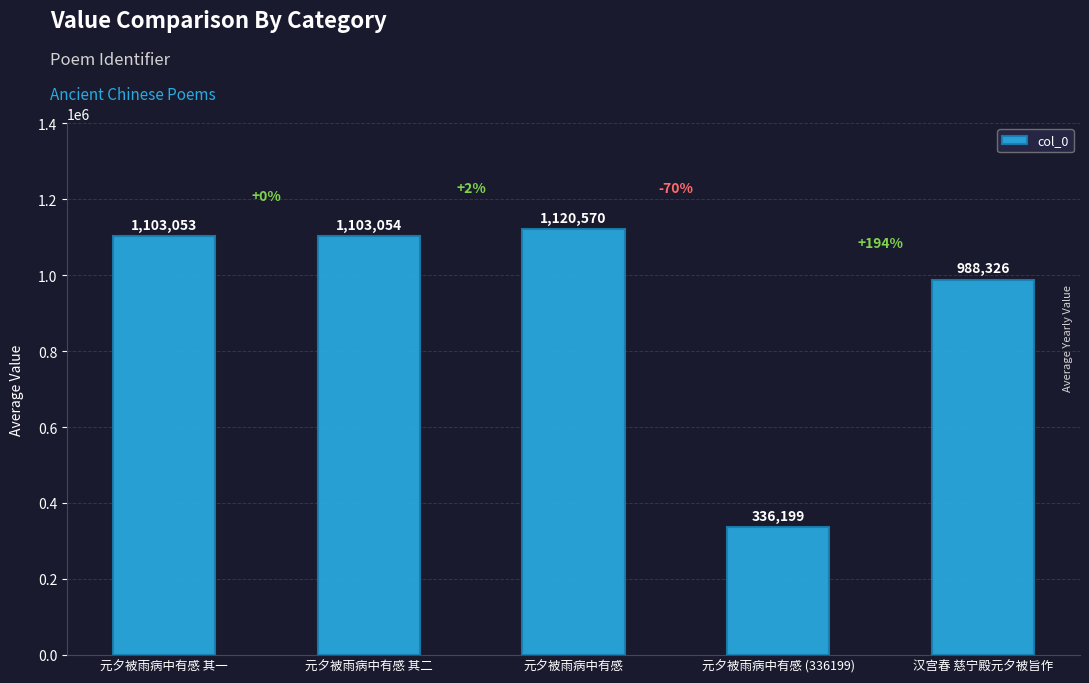

Reading left to right, list all the values displayed in this chart.

元夕被雨病中有感 其一=1103053	元夕被雨病中有感 其二=1103054	元夕被雨病中有感=1120570	元夕被雨病中有感 (336199)=336199	汉宫春 慈宁殿元夕被旨作=988326